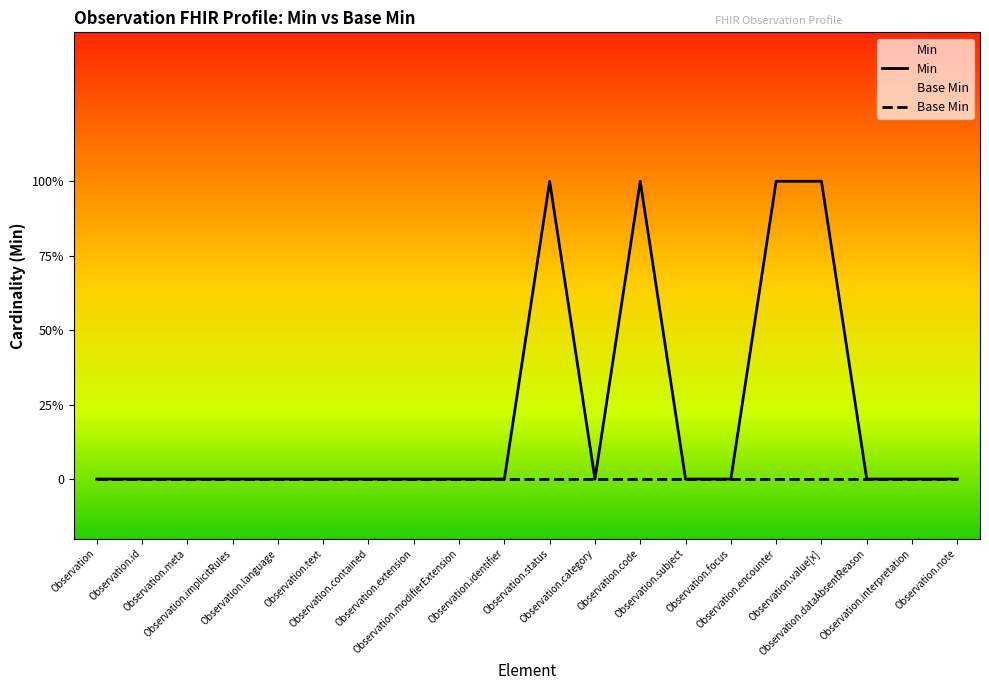

Does the chart have visible grid lines?

No